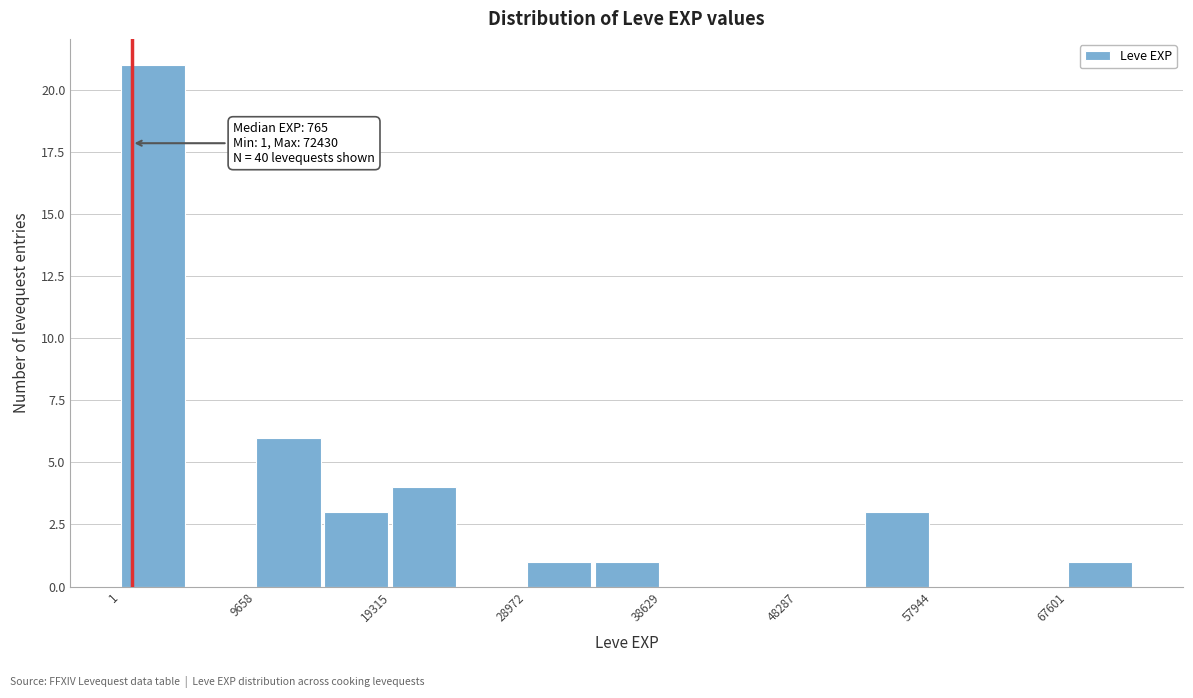

Over which range of the x-axis is the bar tallest?

0 to 5000